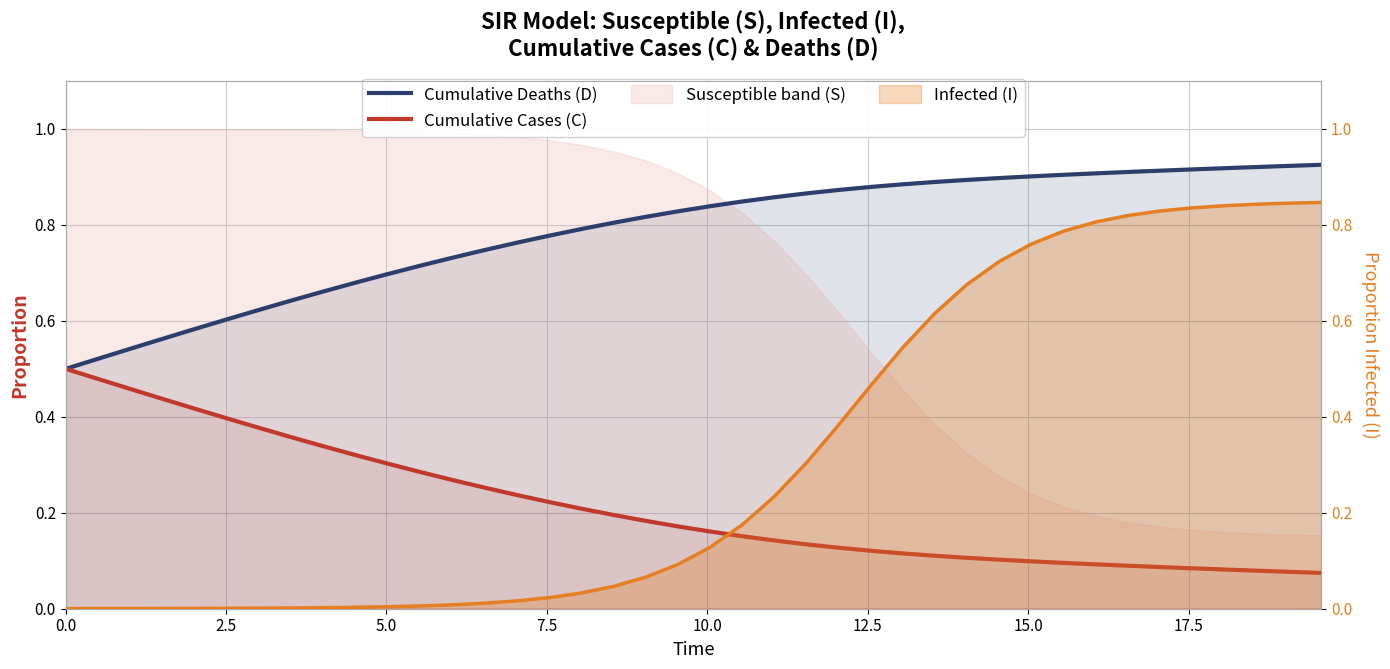

What position from the left is 36?

37